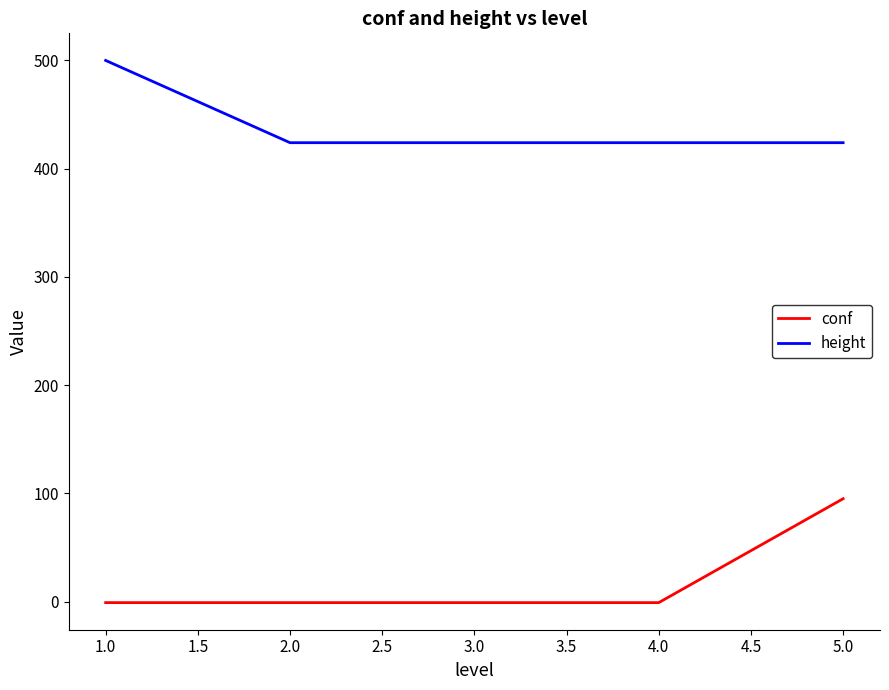

Which series has the largest total across all categories?

height